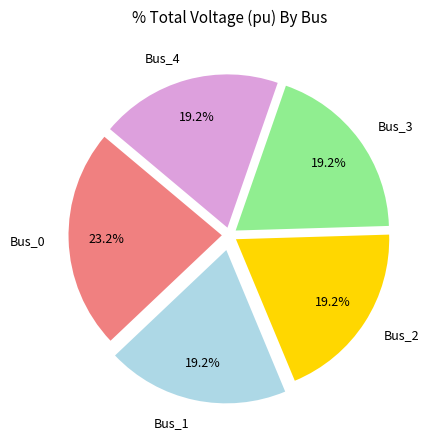

How many slices are in this pie chart?

5